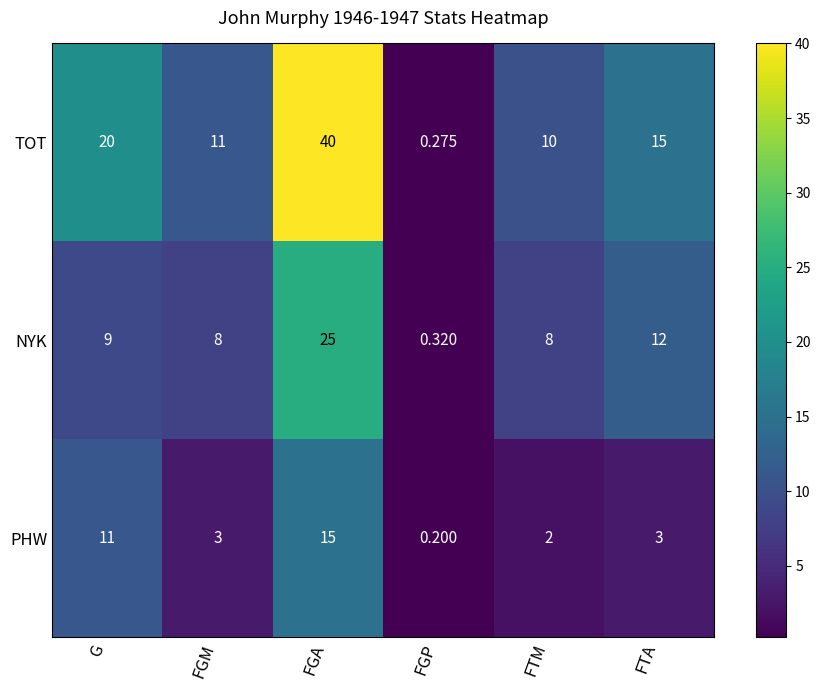

At how many categories does at least one series exceed 23?

1